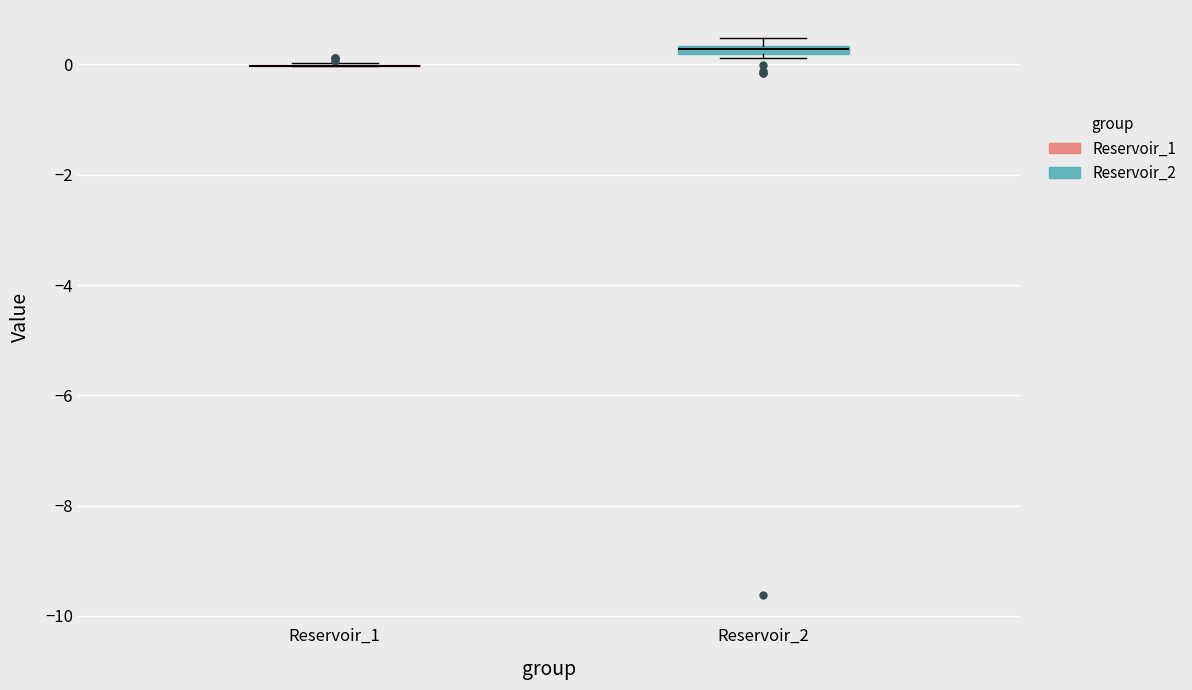

Where is the lower edge of the box for Reservoir_2 on the y-axis? The values are not printed on the chart, so give them approximately, as read against the axis.

0.2